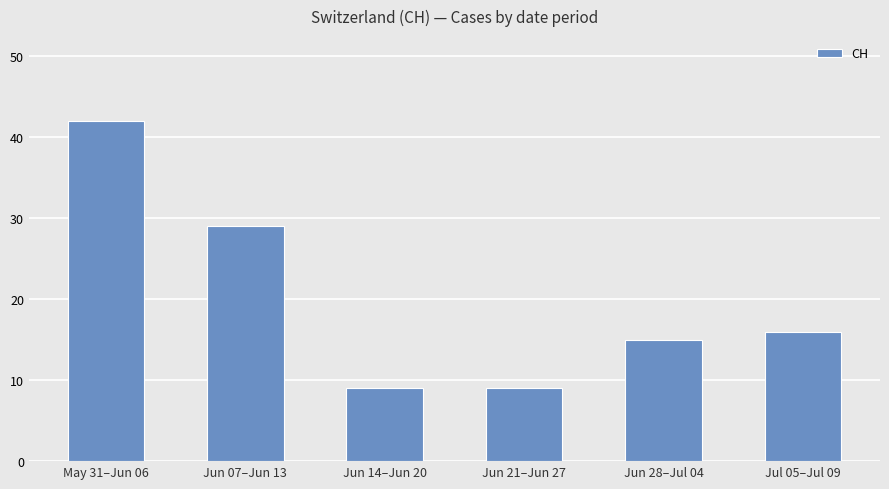

What is the value of the 6th bar from the left?

16